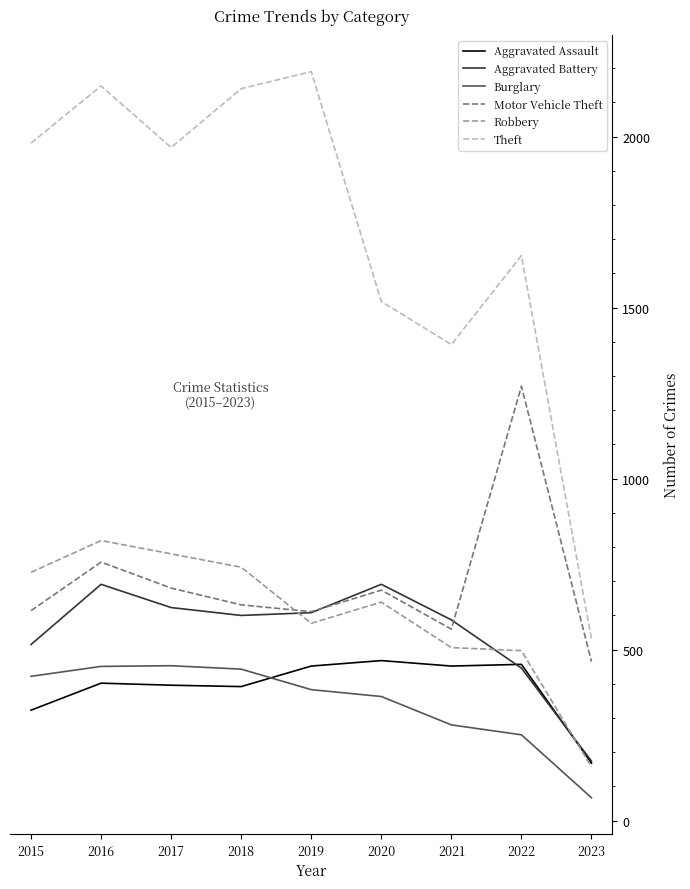

Count the number of categories in the chart.

9